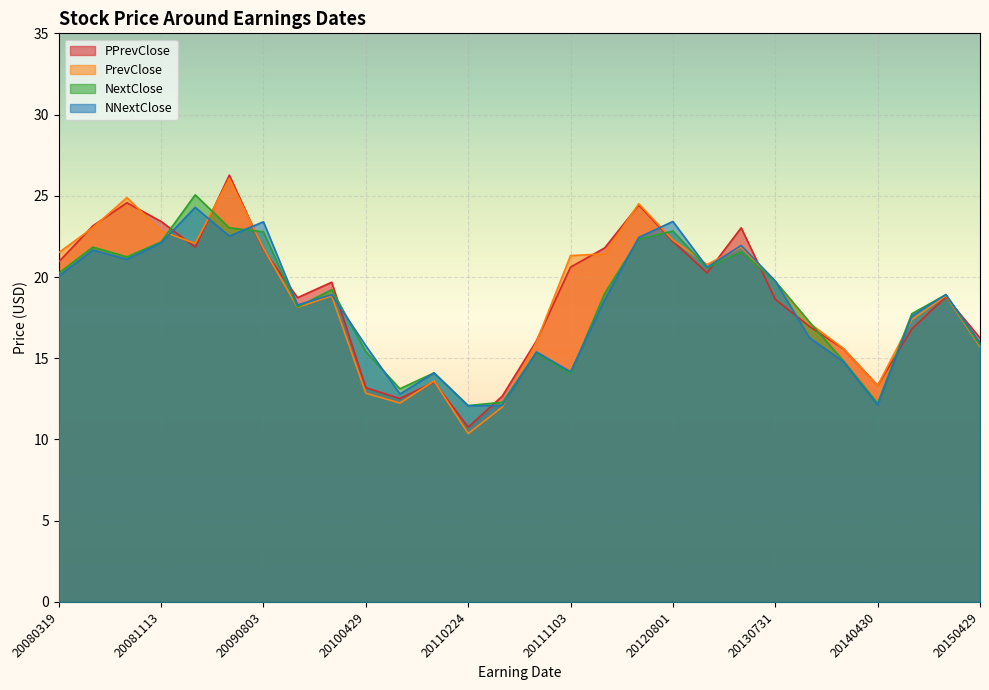

Reading right to left, transcribe all the data shown in this chart.

PPrevClose: 16.2	18.8	16.8	13.3	15.6	17.0	18.6	23.0	20.3	22.2	24.4	21.8	20.6	16.1	12.7	10.8	13.5	12.5	13.2	19.7	18.7	21.7	26.3	21.8	23.4	24.6	23.1	20.9
PrevClose: 15.7	18.9	17.4	13.3	15.6	17.2	19.7	21.9	20.8	22.3	24.5	21.4	21.3	16.0	12.0	10.4	13.6	12.2	12.8	18.8	18.1	21.8	26.1	22.1	22.8	24.9	23.0	21.5
NextClose: 15.8	18.9	17.7	12.2	14.8	17.2	19.7	21.5	20.6	22.8	22.3	19.0	14.1	15.3	12.3	12.1	14.1	13.1	15.4	19.2	18.1	22.8	23.0	25.1	22.2	21.2	21.8	20.2
NNextClose: 15.9	18.9	17.6	12.1	14.8	16.3	19.8	21.9	20.6	23.4	22.4	18.6	14.2	15.4	12.1	12.1	14.1	12.8	15.8	18.9	18.3	23.4	22.5	24.3	22.1	21.1	21.7	20.0